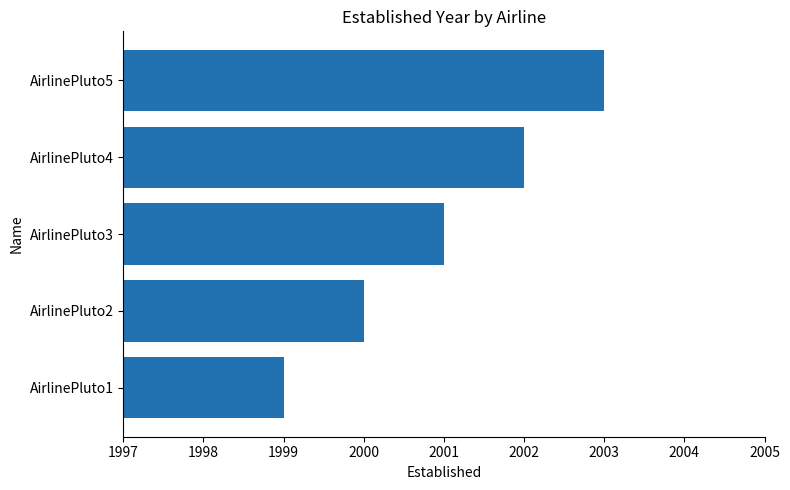

What is the difference between the values at AirlinePluto1 and AirlinePluto5?

4